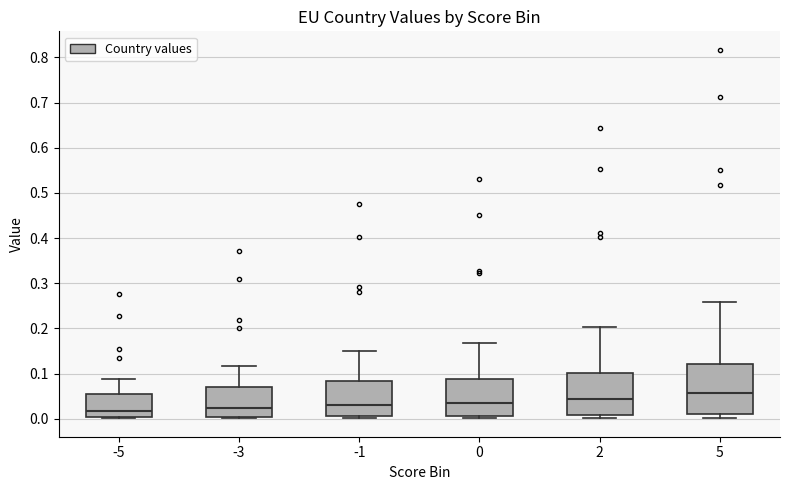

Reading left to right, read every box against the y-axis: the position of its median line, the range the box covers, and the ends of its whiskers. The values are not printed on the chart, so give them approximately, as read against the axis.

-5: median 0.02, box 0.00 to 0.05, whiskers 0.00 to 0.09
-3: median 0.02, box 0.01 to 0.07, whiskers 0.00 to 0.12
-1: median 0.03, box 0.01 to 0.08, whiskers 0.00 to 0.15
0: median 0.03, box 0.01 to 0.09, whiskers 0.00 to 0.17
2: median 0.04, box 0.01 to 0.10, whiskers 0.00 to 0.20
5: median 0.06, box 0.01 to 0.12, whiskers 0.00 to 0.26